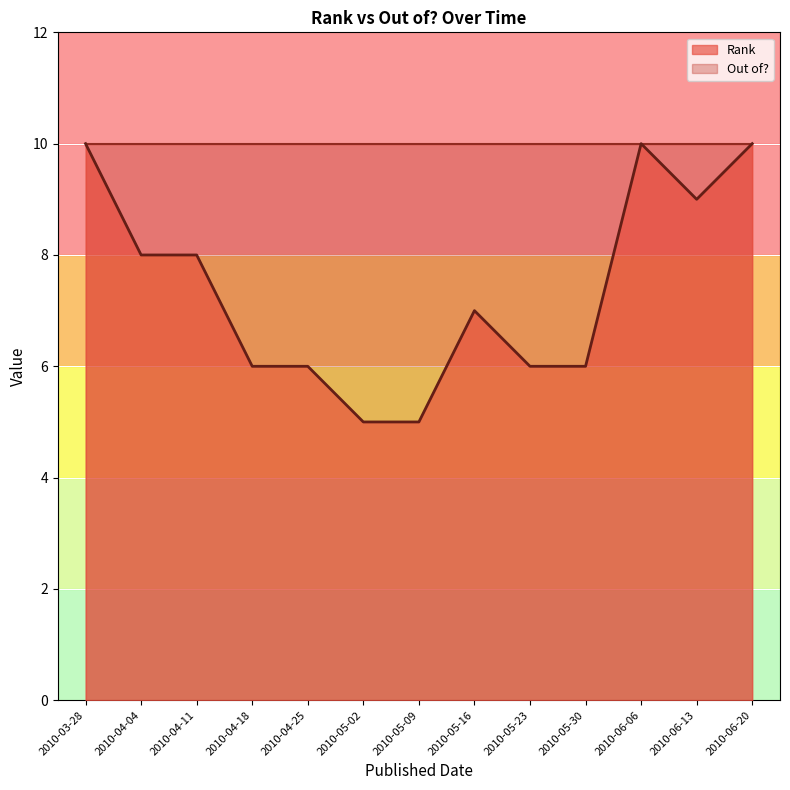

True or false: there are more than 0 points higher than both neighbors.

True